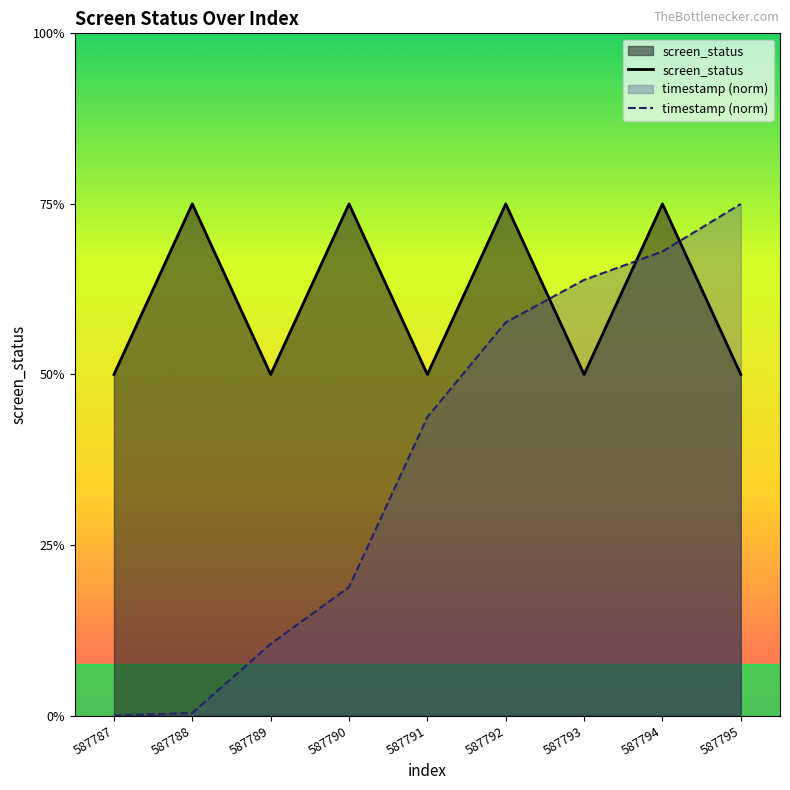

The value of screen_status at 587788 is 4.1. True or false?

False